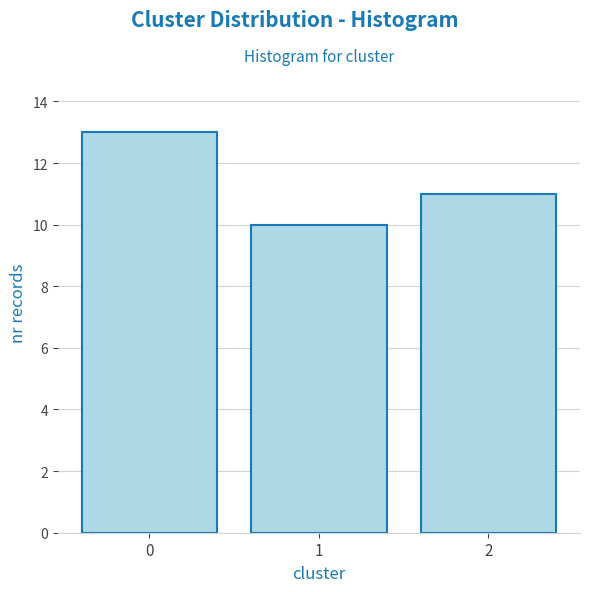

Reading left to right, list all the values displayed in this chart.

13	10	11